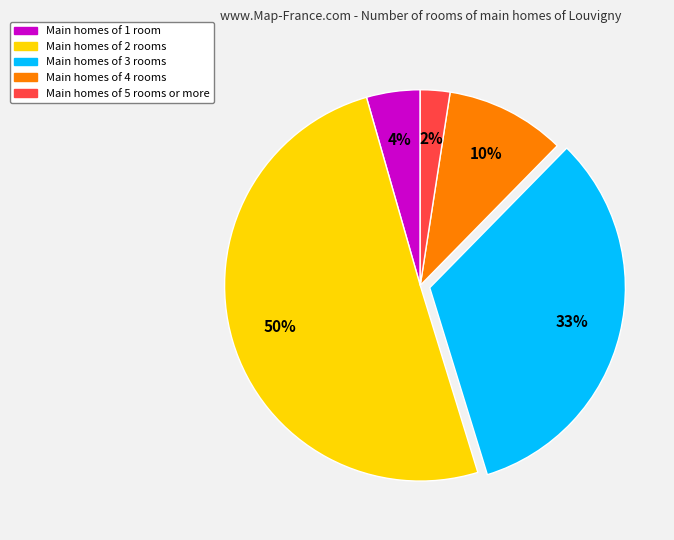

To the nearest percent, what is the average slice percentage?

20%